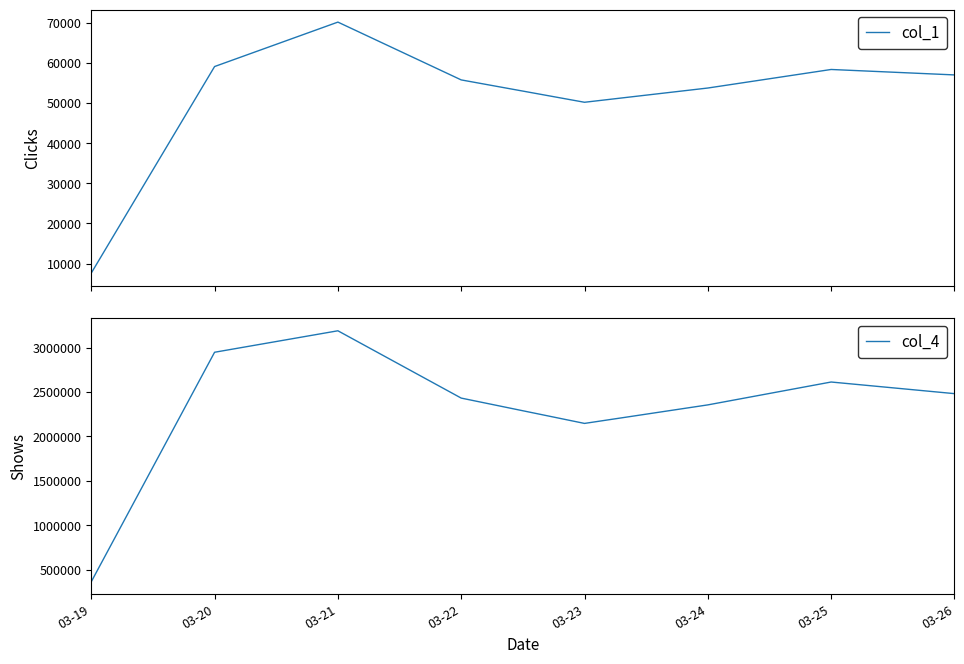

How many values in the col_1 series are below 57005?

4